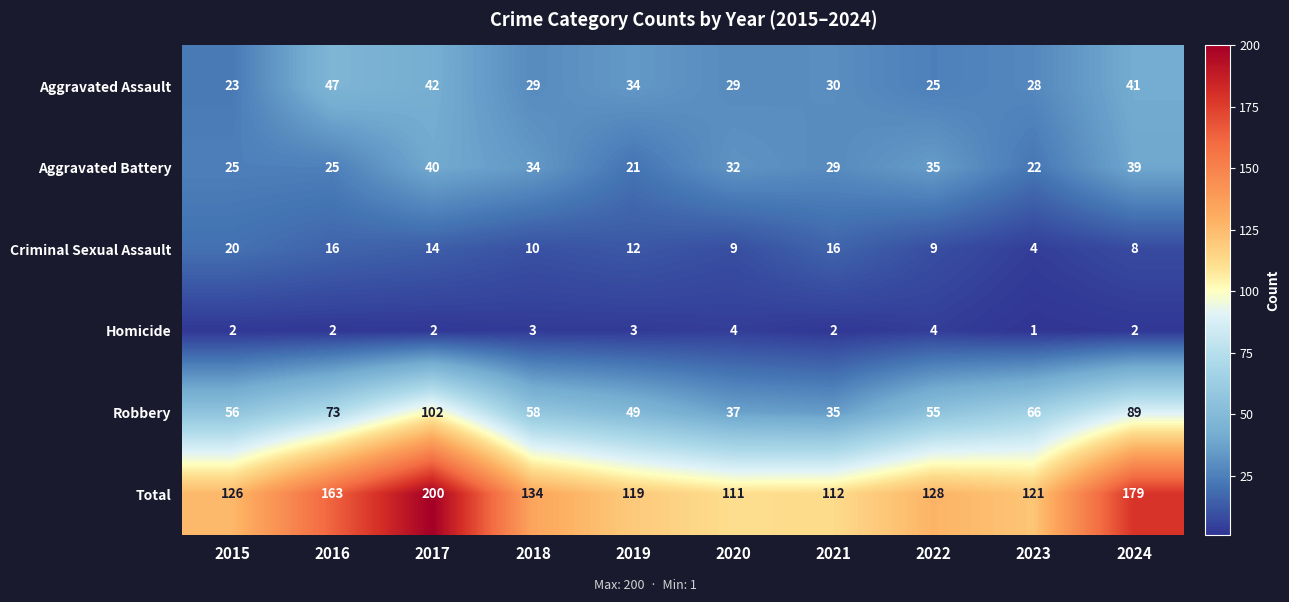

What is the sum of the Total values at 2023 and 2024?

300